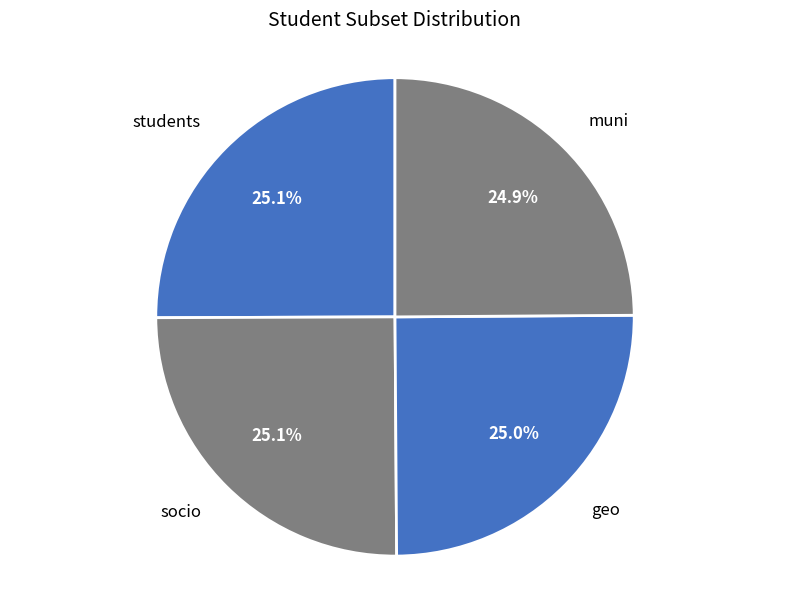

Does any single category account for the majority?

No